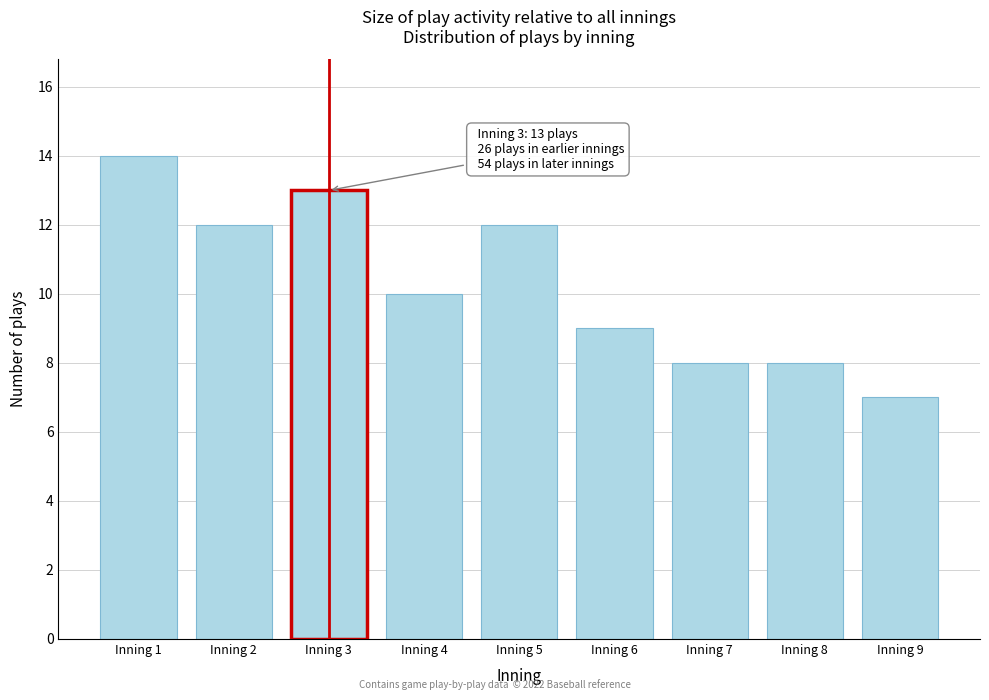

Over which range of the x-axis is the bar tallest?

0.5 to 1.5